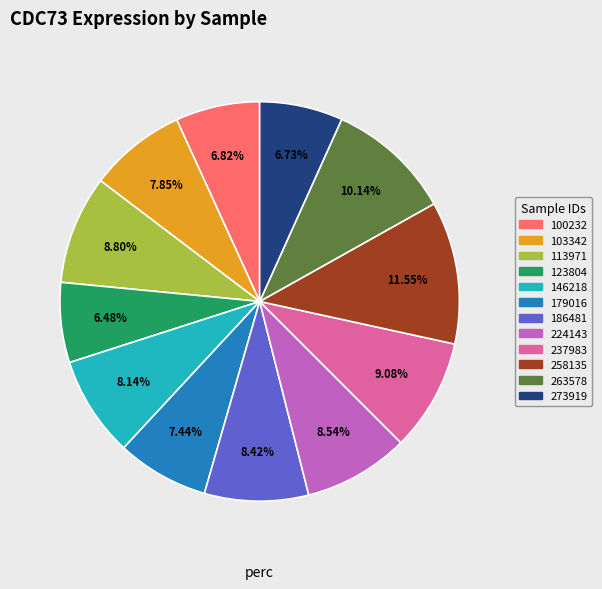

True or false: 113971 accounts for 9% of the total.

True